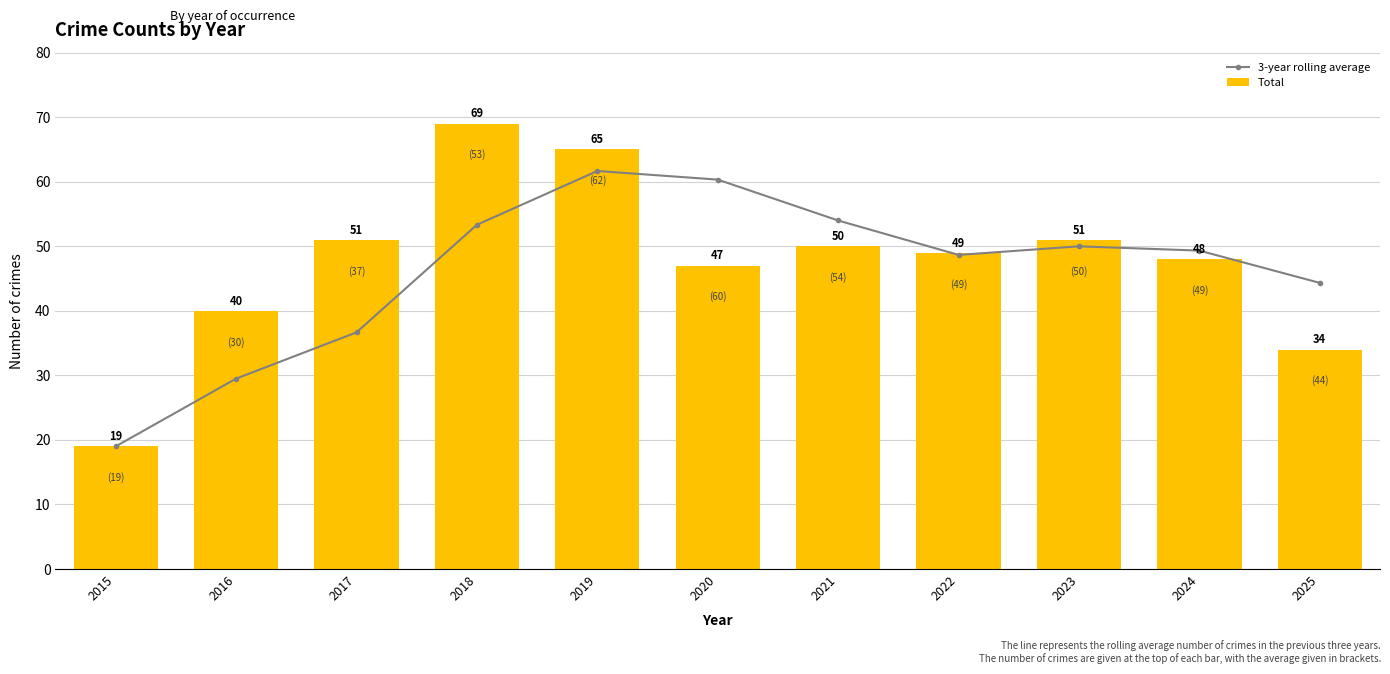

Between 2019 and 2022, which series saw the biggest shift?

Total